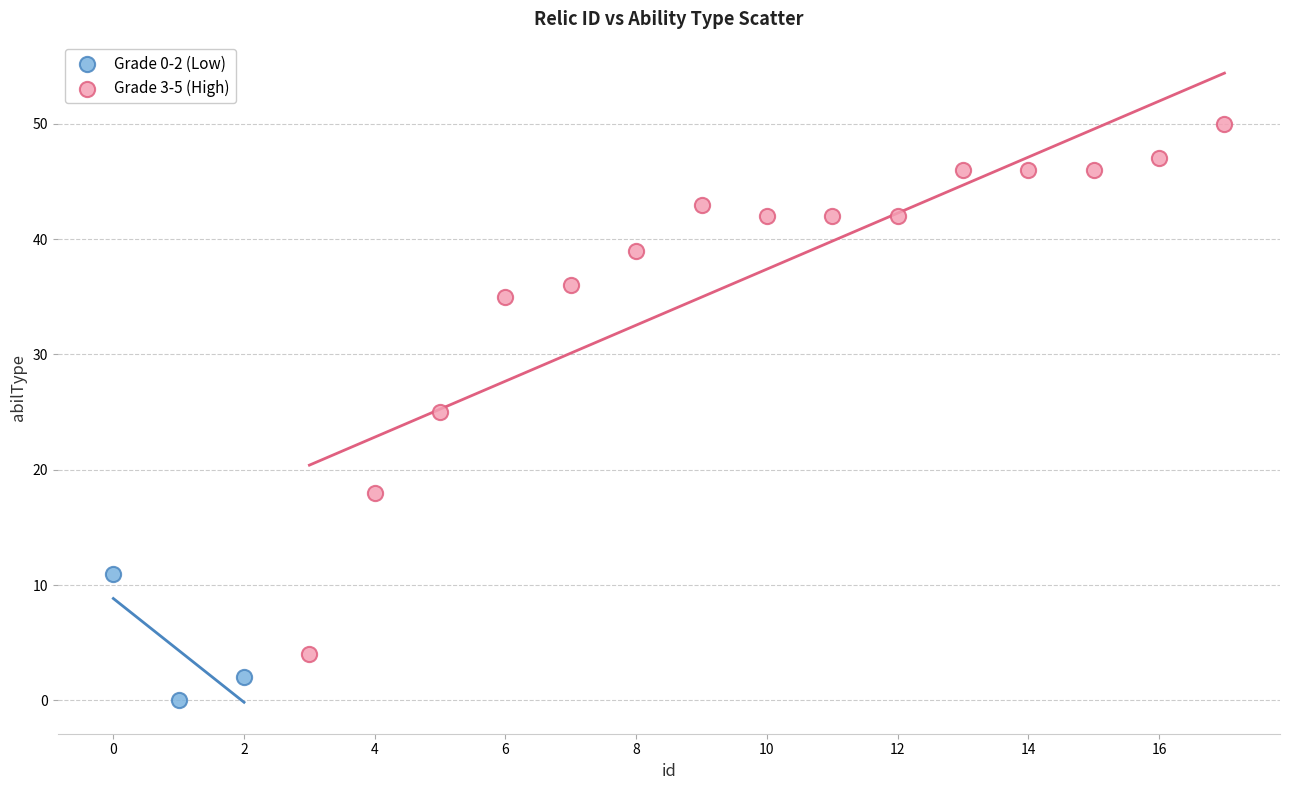

Which series has the widest spread of Y values?

Grade 3-5 (High)